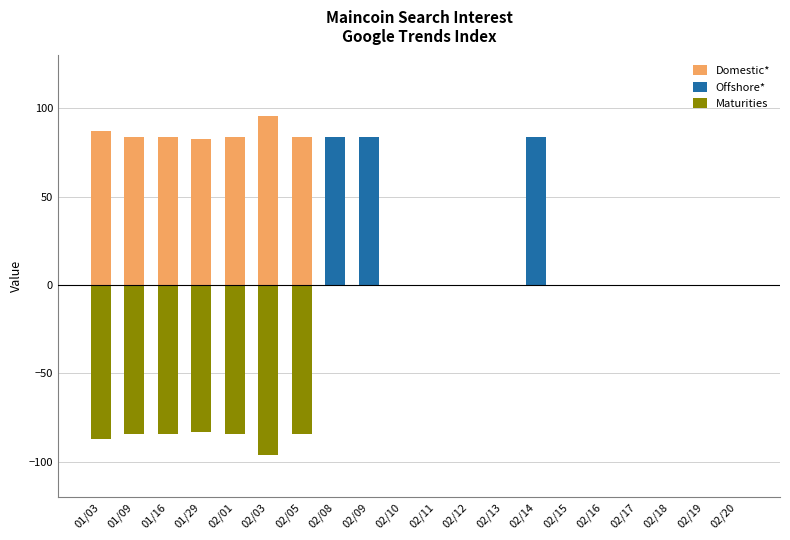

Where is Maturities nearest to the value -48?

01/29